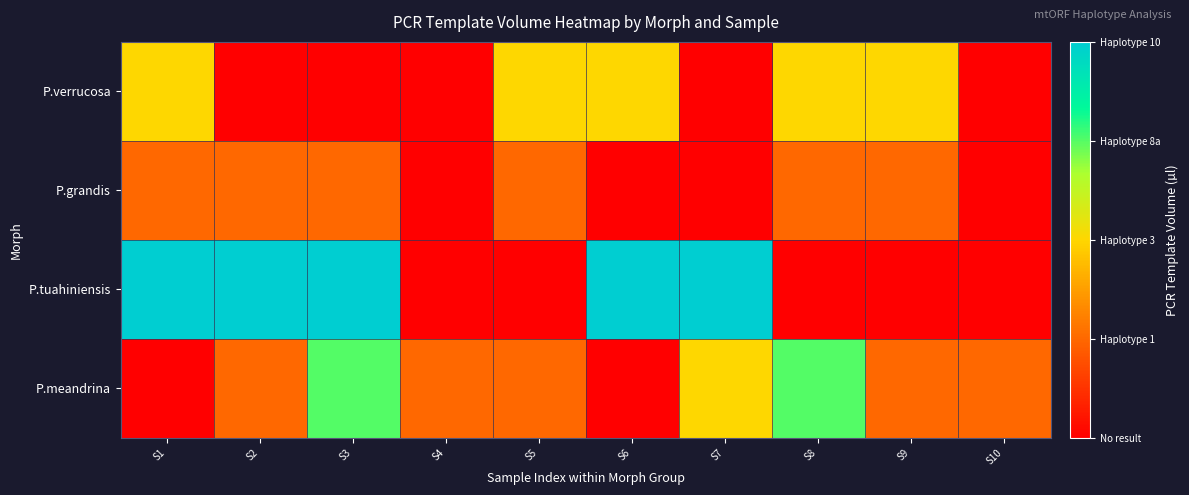

Which series has the largest range (max minus min)?

P.tuahiniensis